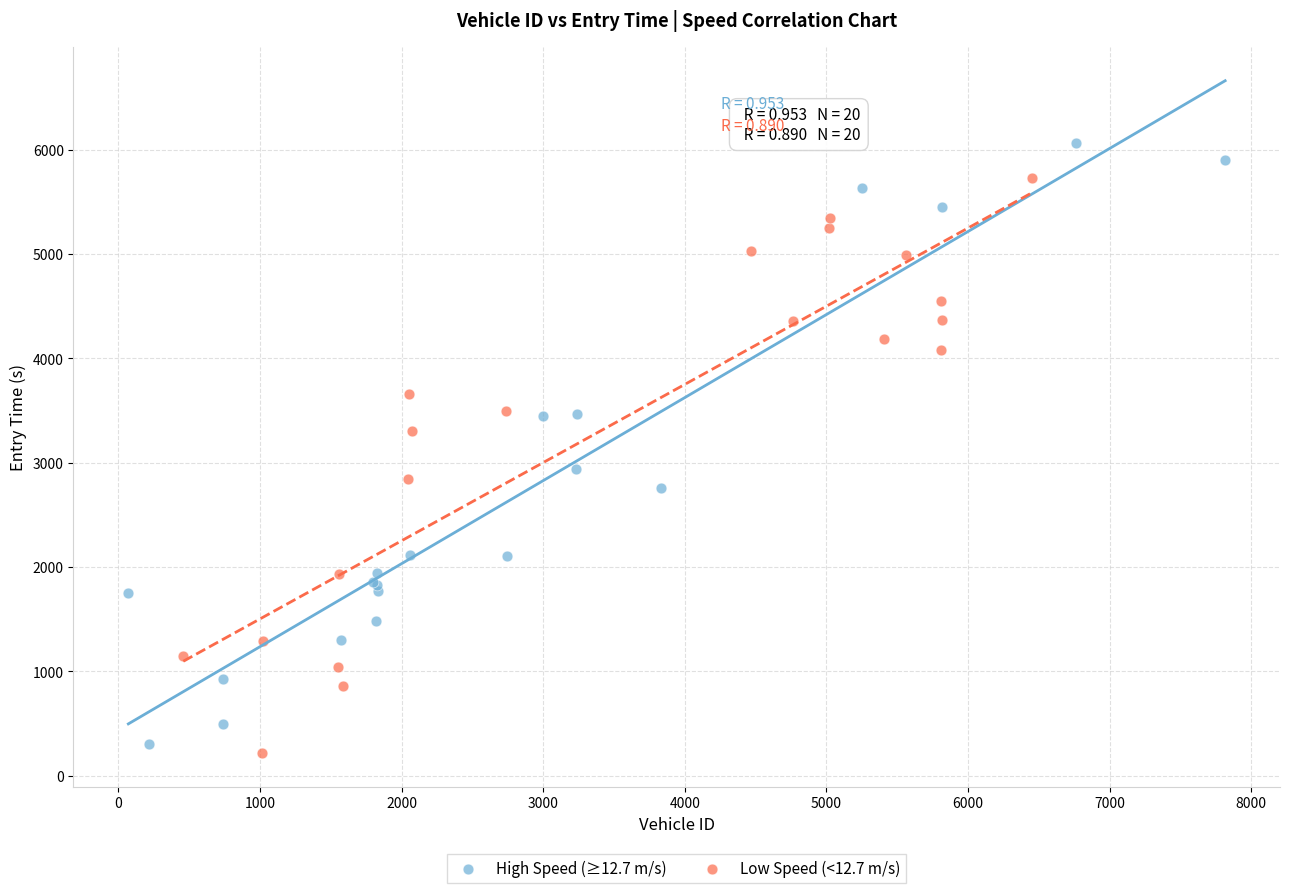

Which series contains the highest Y value?

High Speed (≥12.7 m/s)